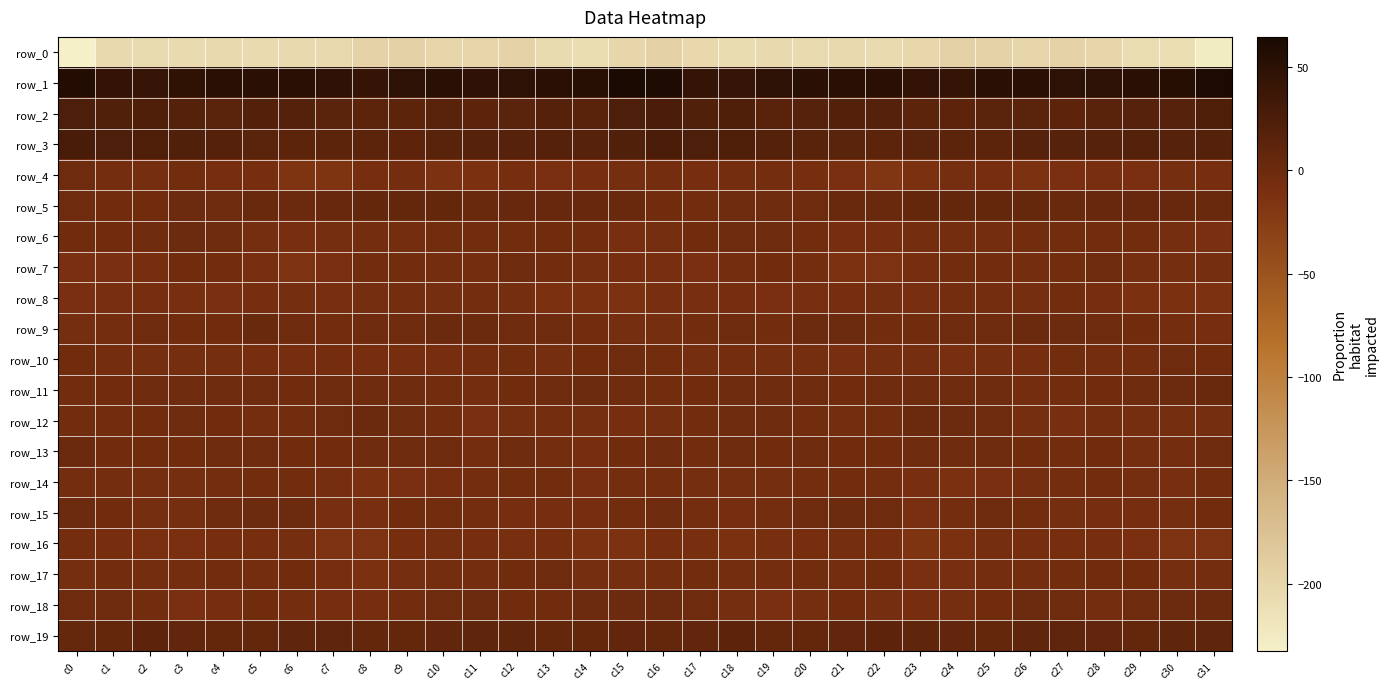

What is the greatest value displayed?

64.7